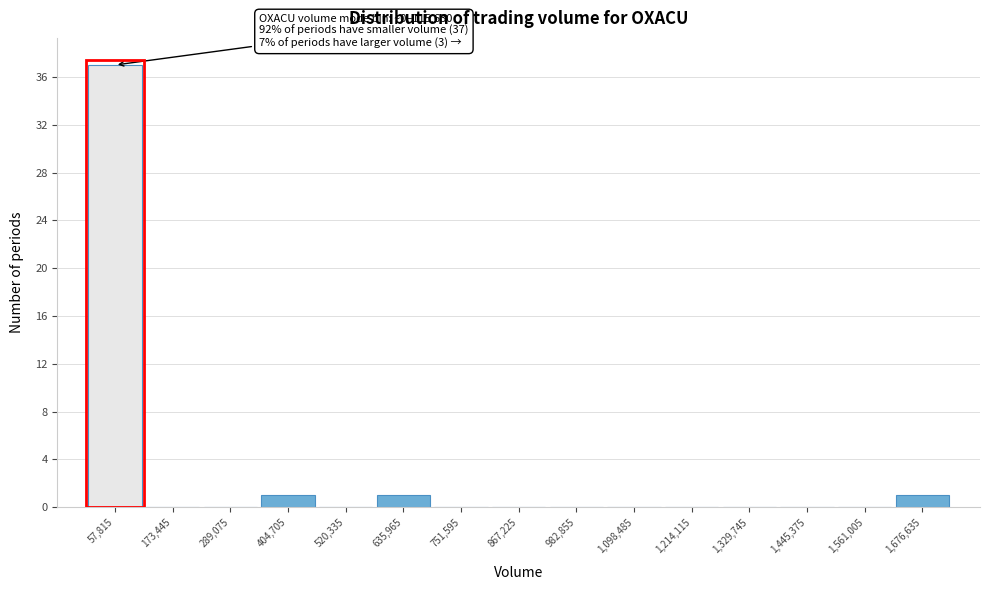

Which range on the x-axis has the tallest bar?

0 to 120000